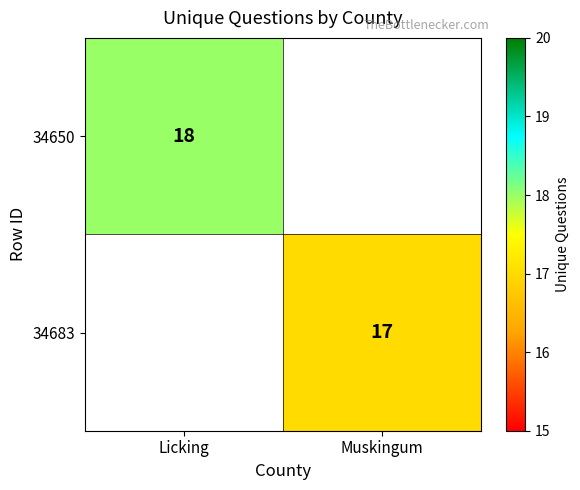

What is the greatest value displayed?

18.0